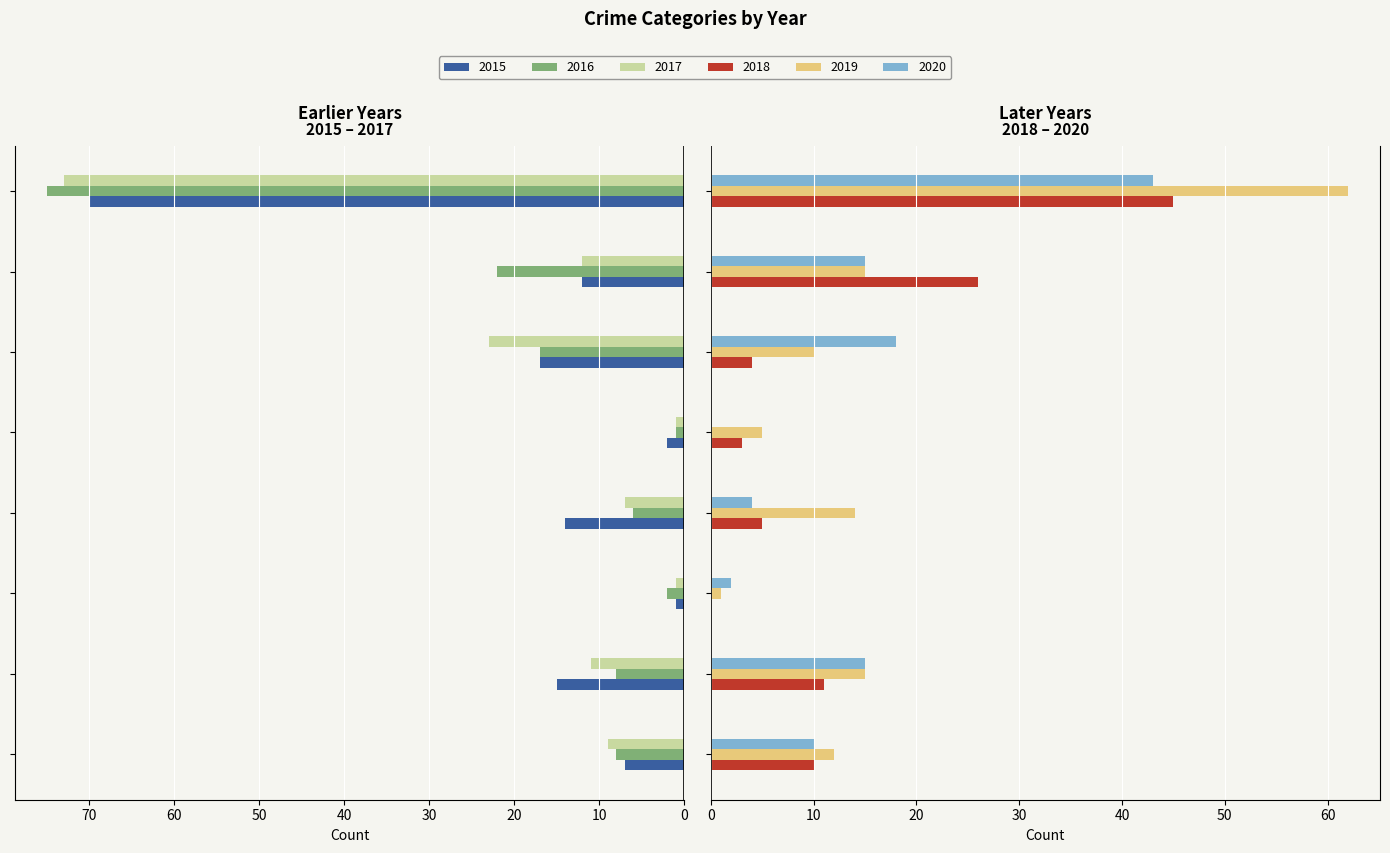

What is the difference between the 2020 values at Aggravated Battery and Aggravated Assault?

5